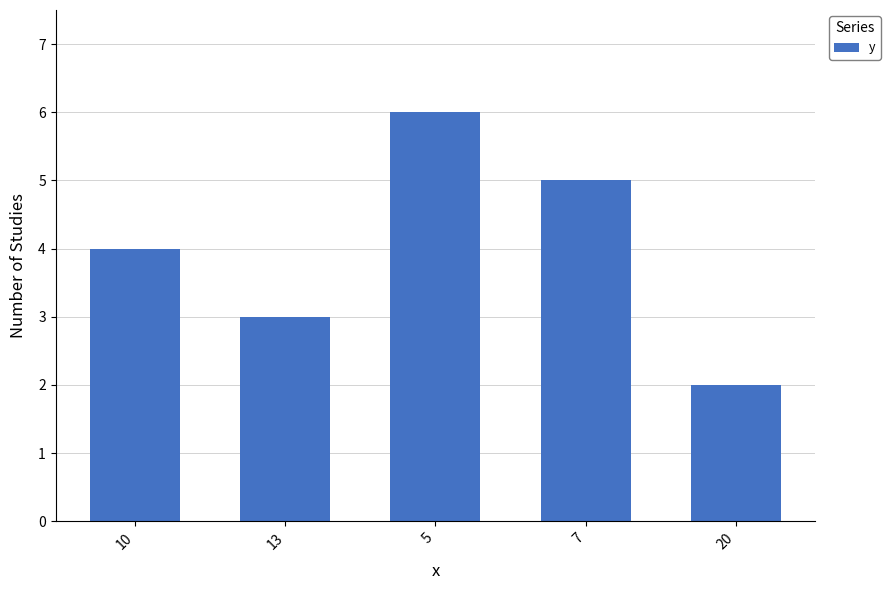

What is the ratio of the value at 7 to the value at 20?

2.5